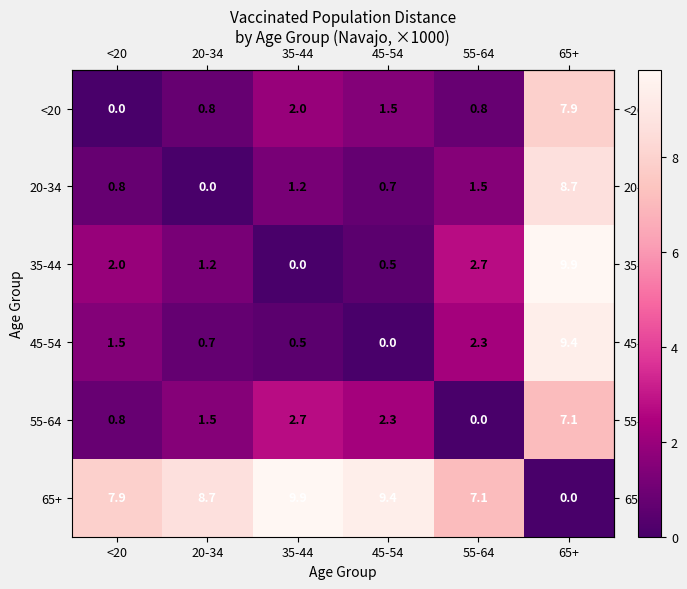

What is the total value across all series at 65+?

43.0